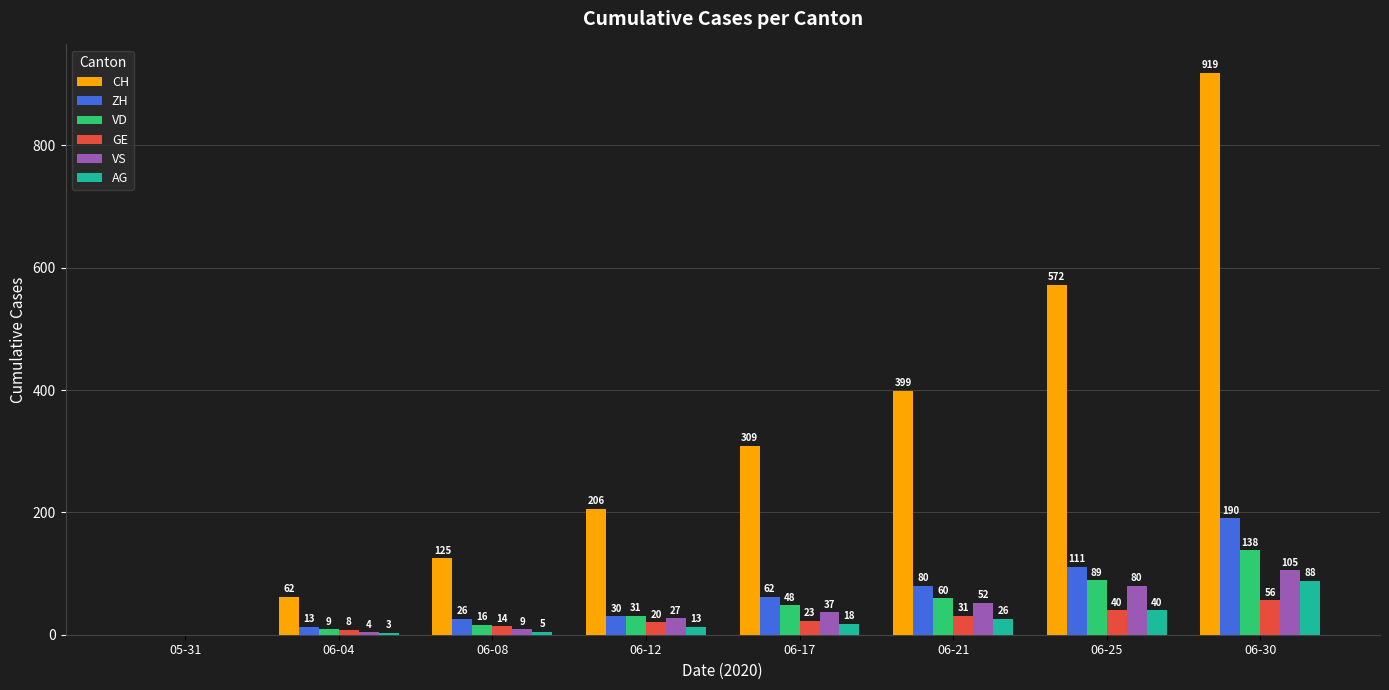

What is the sum of all AG values?

193